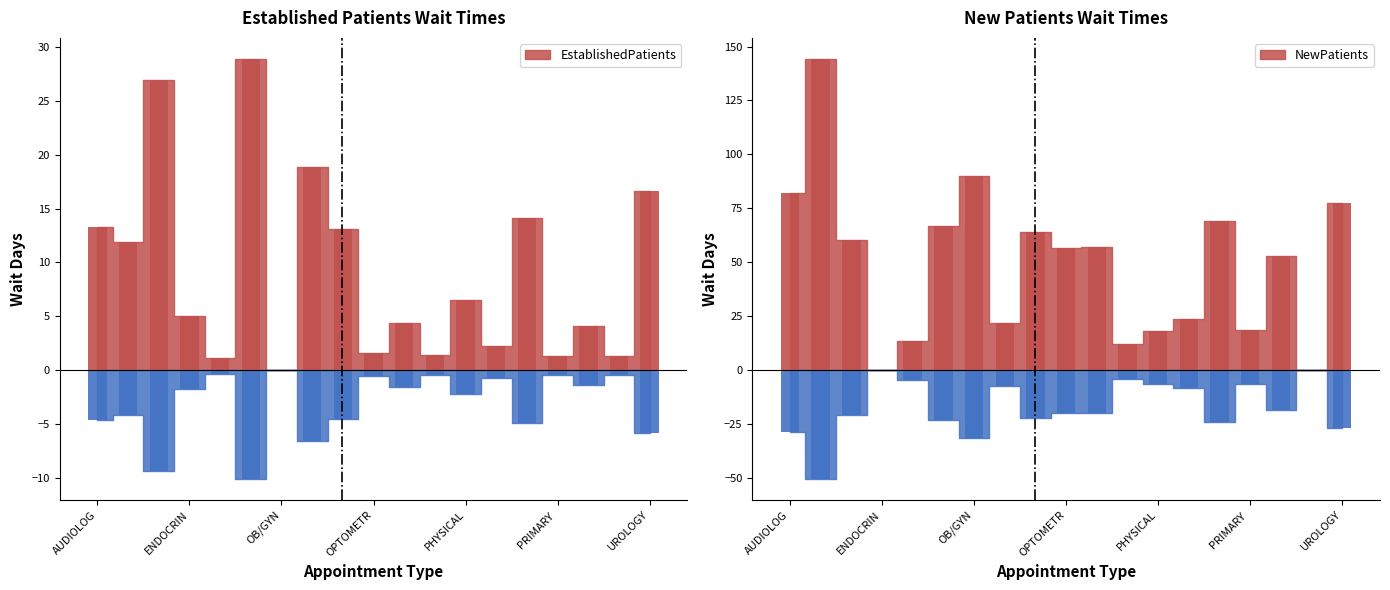

How many values in the NewPatients series are below 56?

9